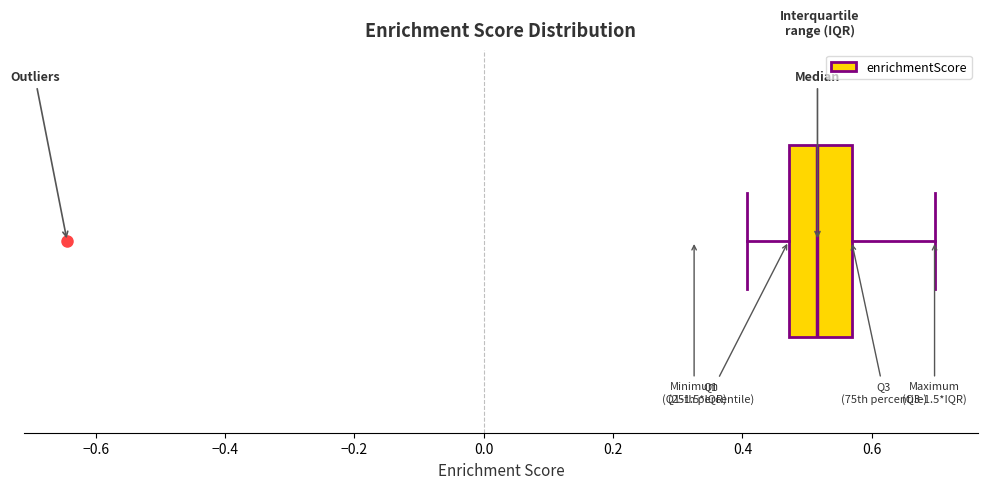

Where does the left whisker of the box end on the x-axis? The values are not printed on the chart, so give them approximately, as read against the axis.

0.40